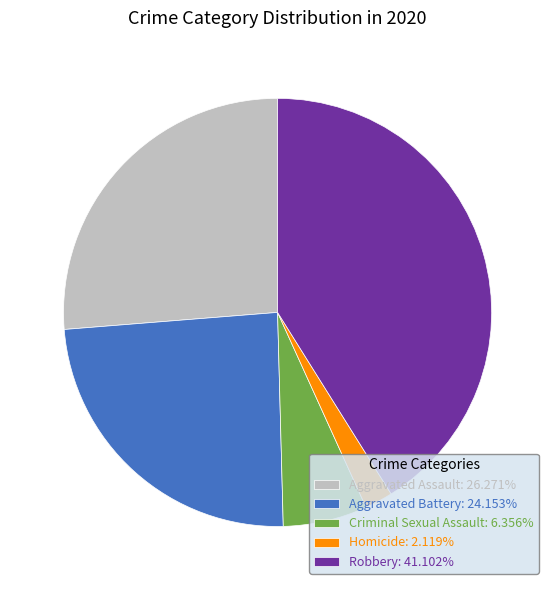

Combined, do Homicide: 2.119% and Aggravated Assault: 26.271% account for over 50%?

No